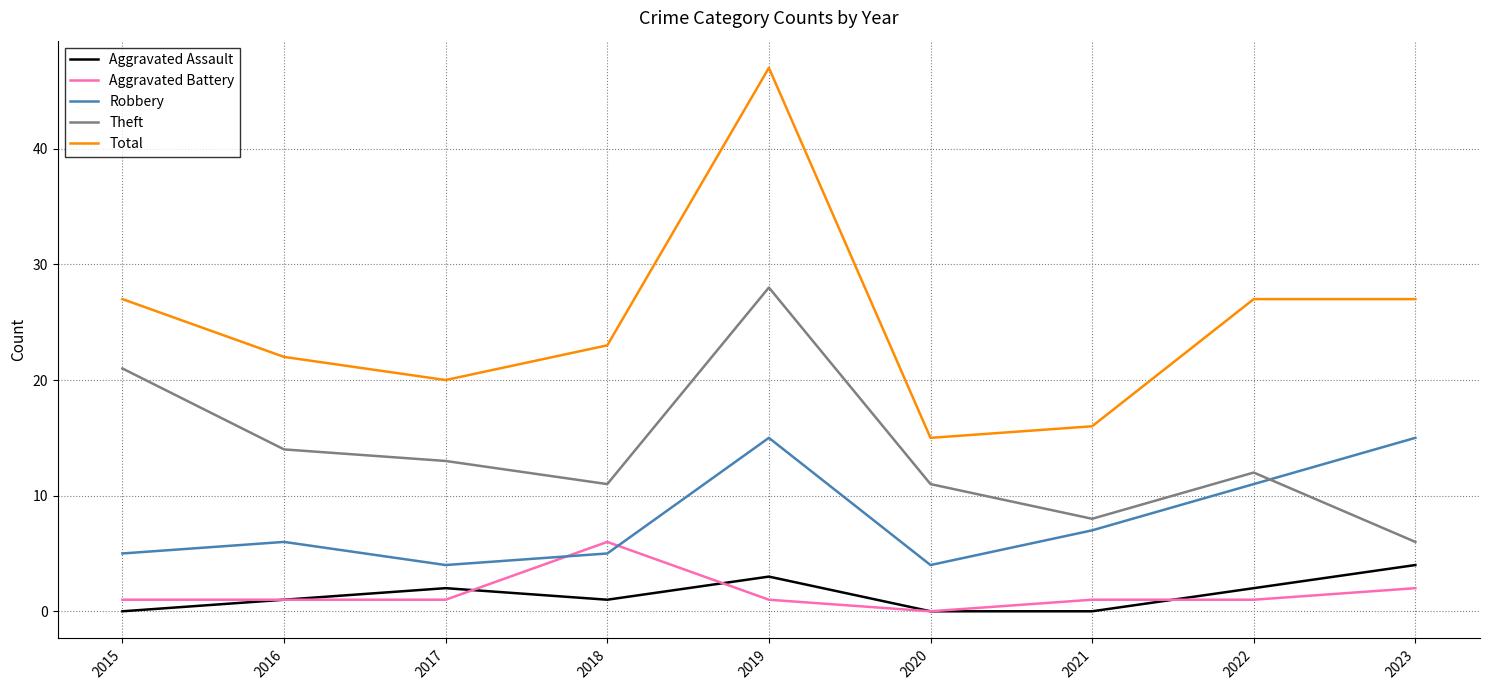

How many categories are shown in the chart?

9